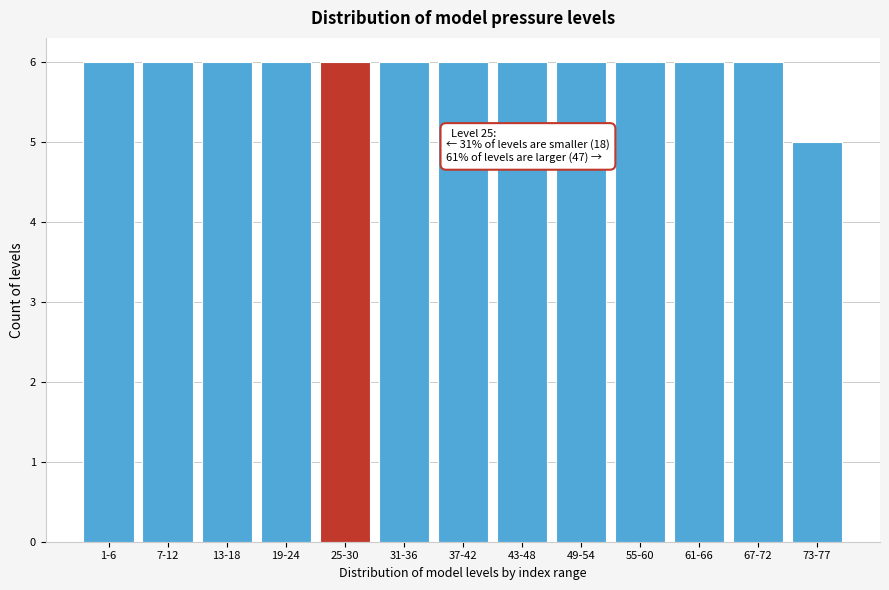

Reading right to left, what are all the values shown in this chart?

5	6	6	6	6	6	6	6	6	6	6	6	6